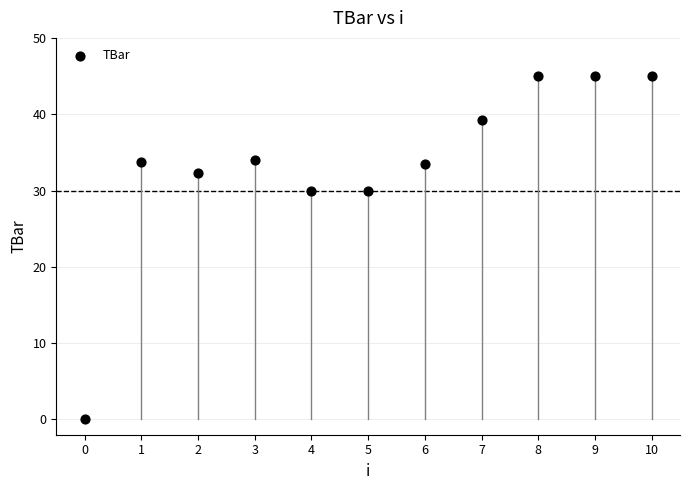

What is the average Y value?

33.4